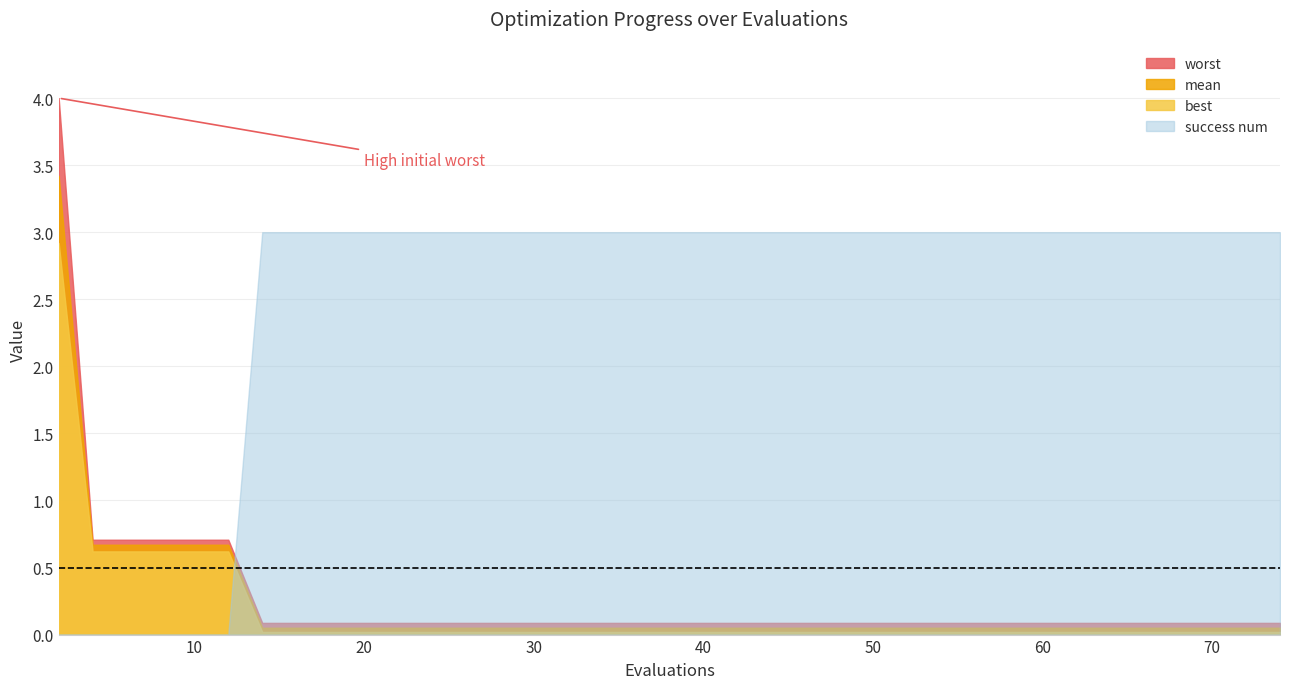

How many lines are shown in the chart?

4